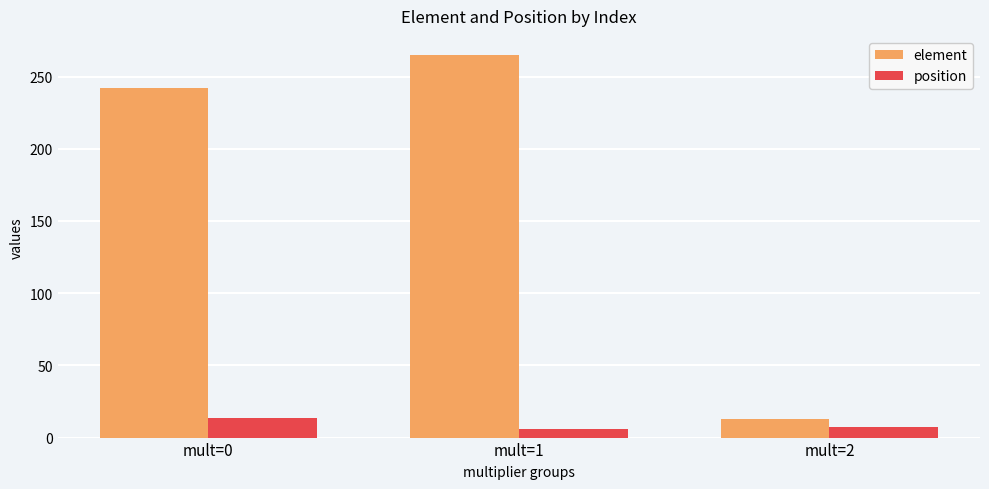

What is the average value of the position series?

8.8